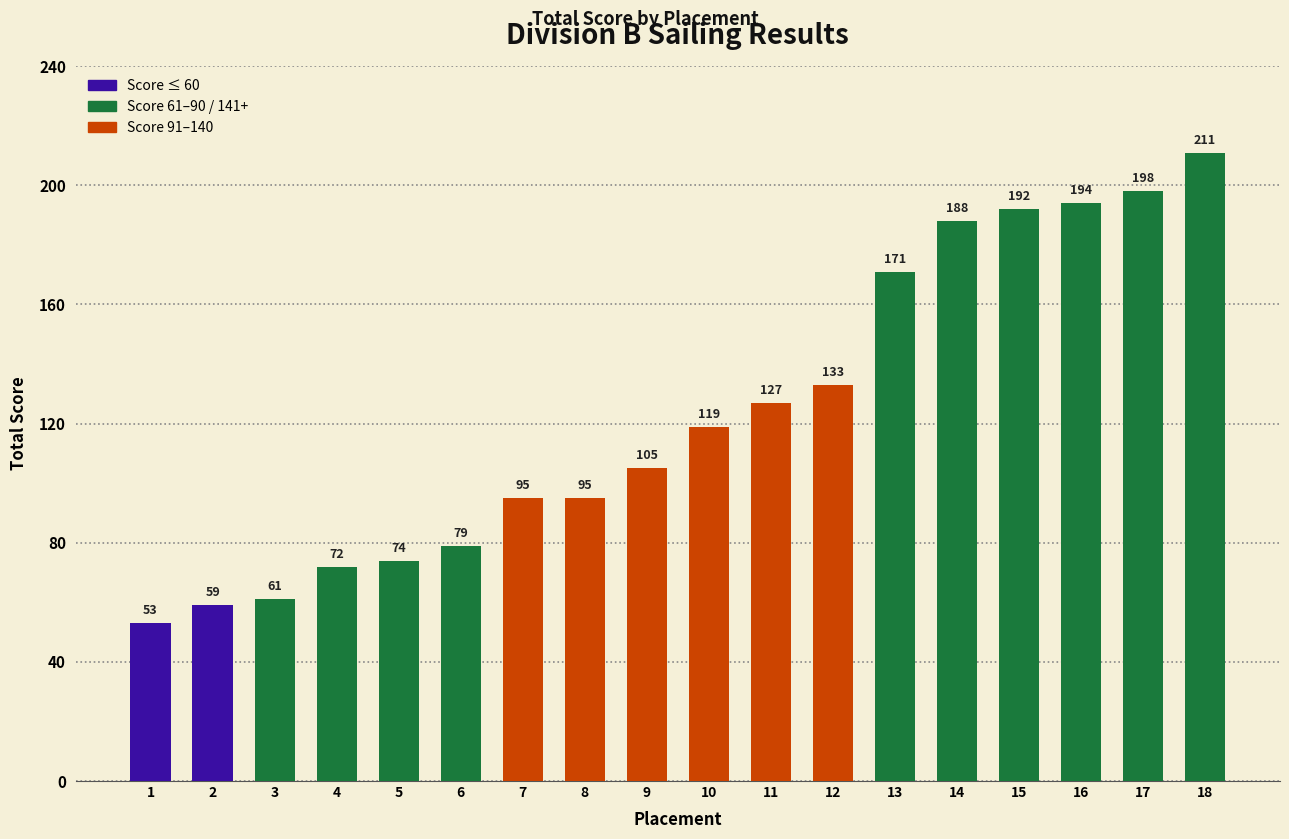

The value at 1 is 53. True or false?

True